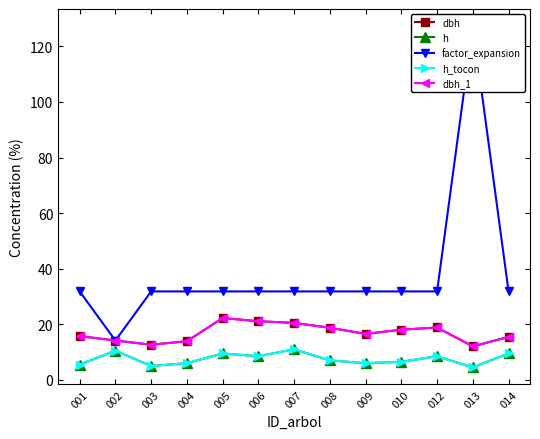

Where is the first local minimum for dbh_1?

003